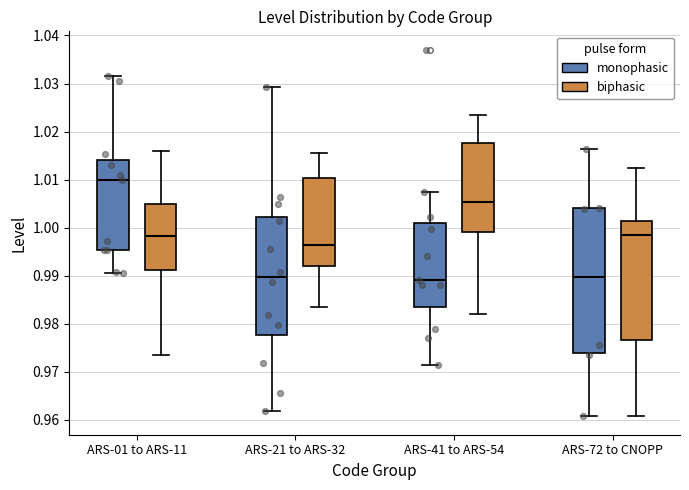

Where does the upper whisker of the box for ARS-72 to CNOPP (monophasic) end on the y-axis? The values are not printed on the chart, so give them approximately, as read against the axis.

1.016